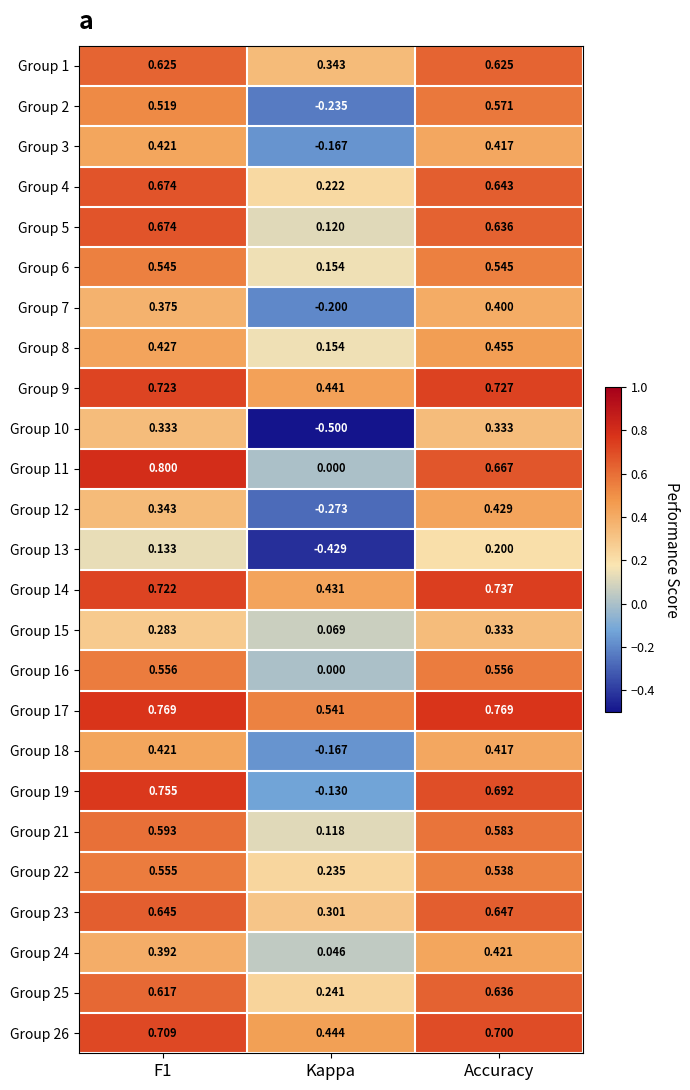

At which category is the sum across all series the highest?

Accuracy